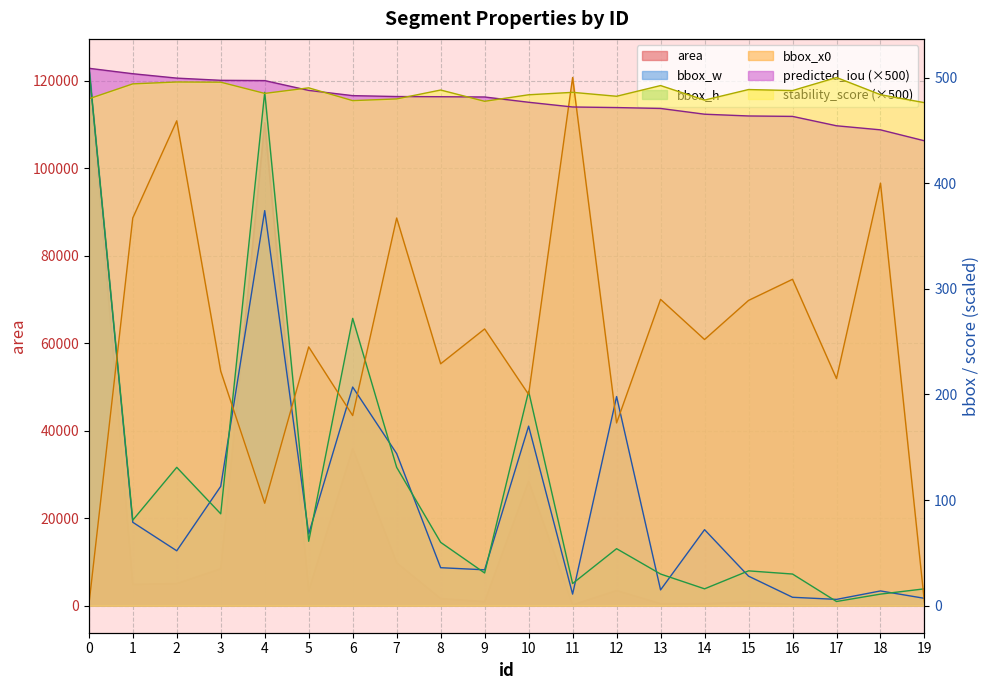

How many lines are shown in the chart?

6